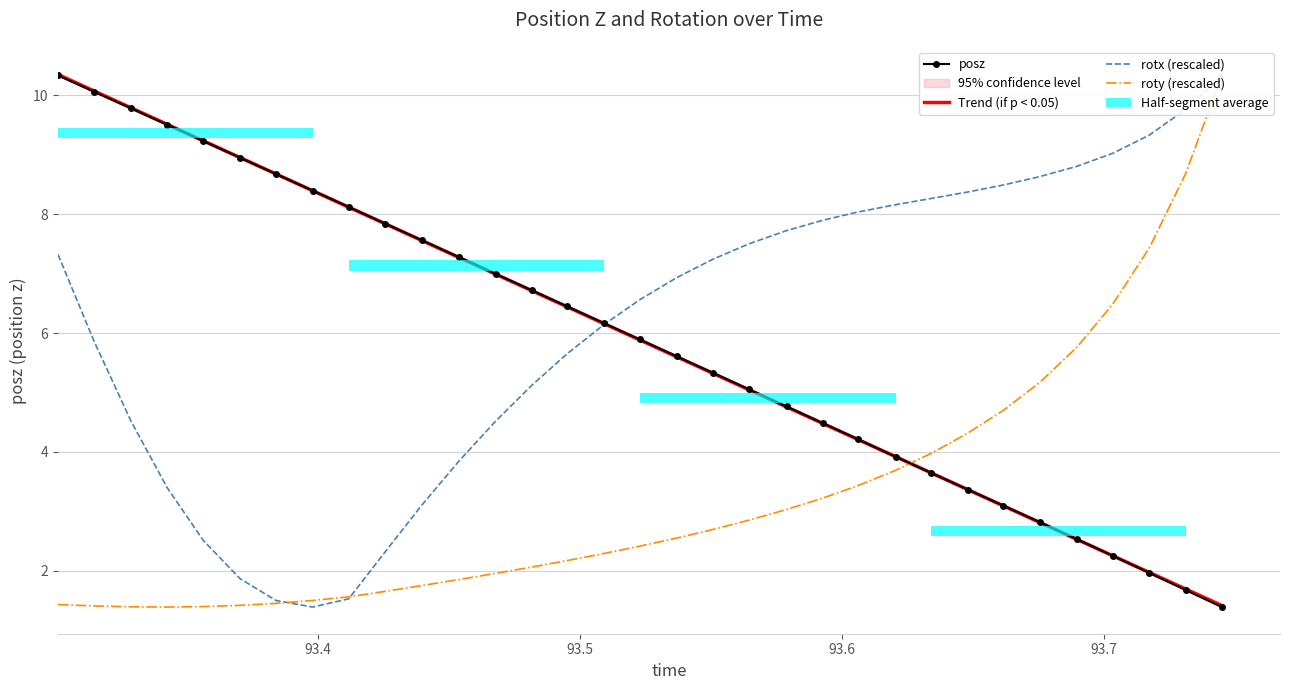

How many categories are shown in the chart?

33